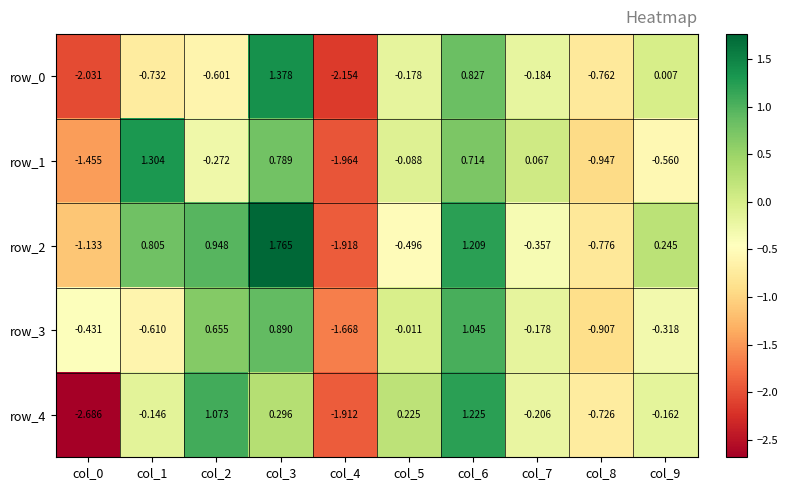

Is the value of row_4 at col_6 greater than the value of row_0 at col_0?

Yes